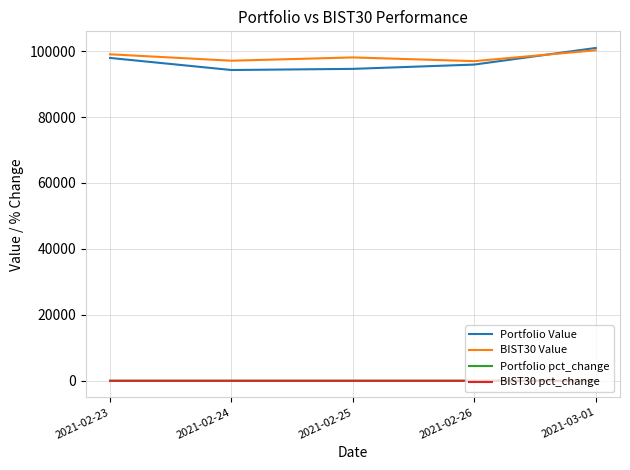

What is the maximum value shown in the chart?

100941.1